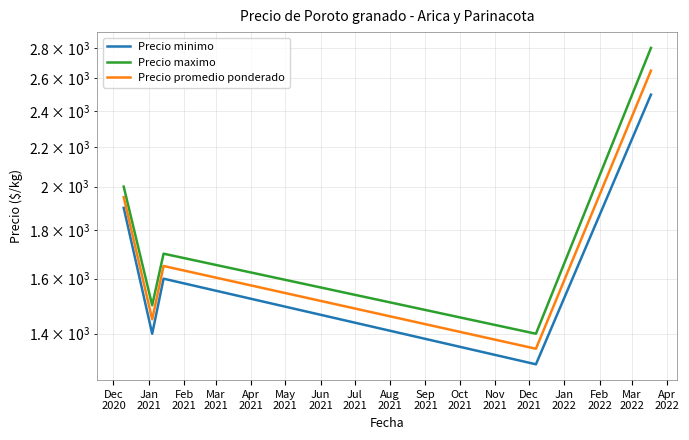

Where is Precio promedio ponderado nearest to the value 2000?

Dec
2020